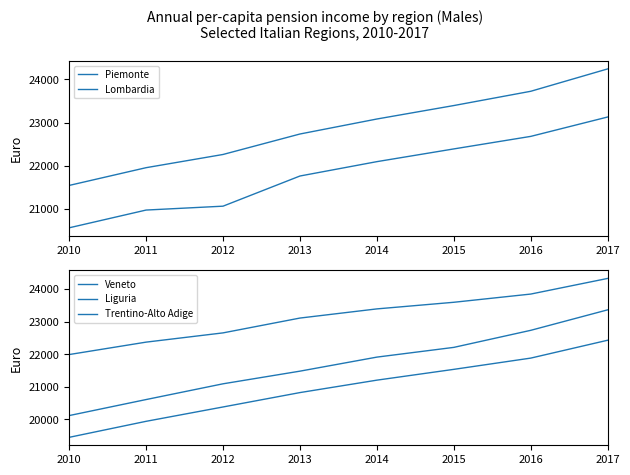

Rank the categories by Trentino-Alto Adige value from highest to lowest.

2017, 2016, 2015, 2014, 2013, 2012, 2011, 2010